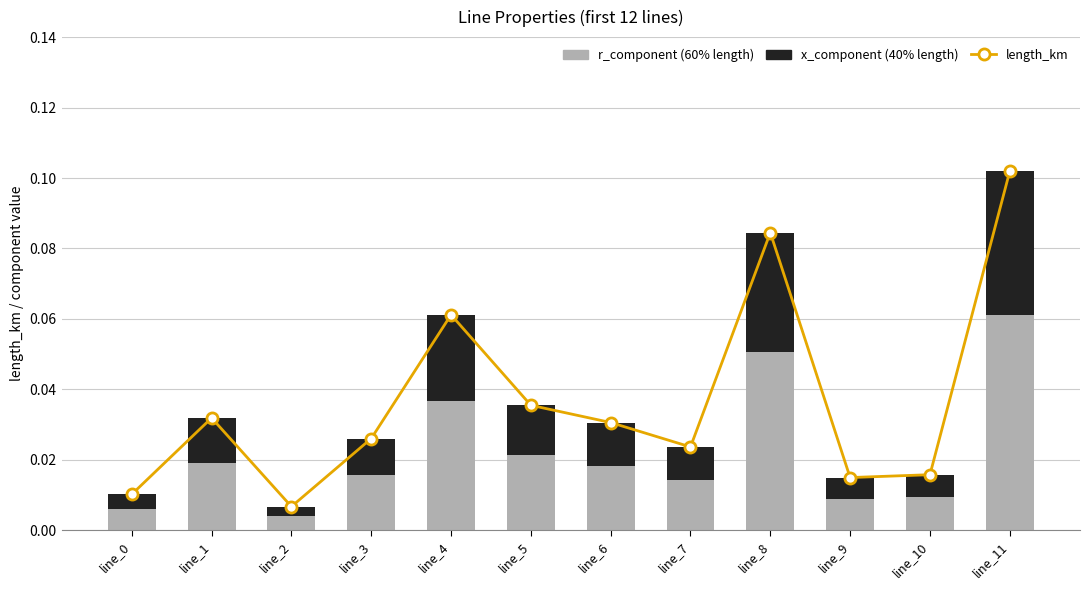

How many distinct data groups are displayed?

3